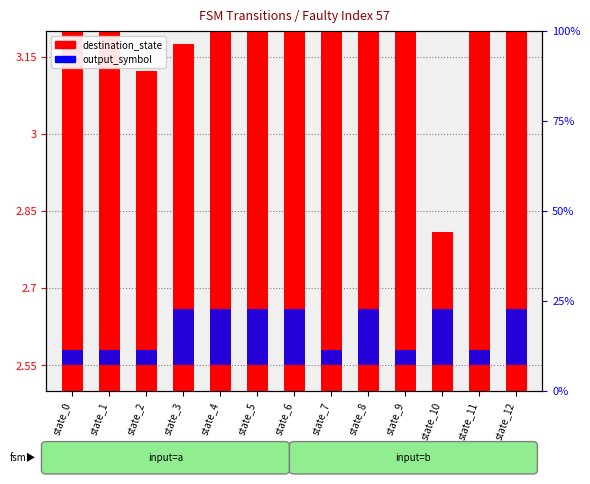

The value of output_symbol at state_4 is 0.0. True or false?

False